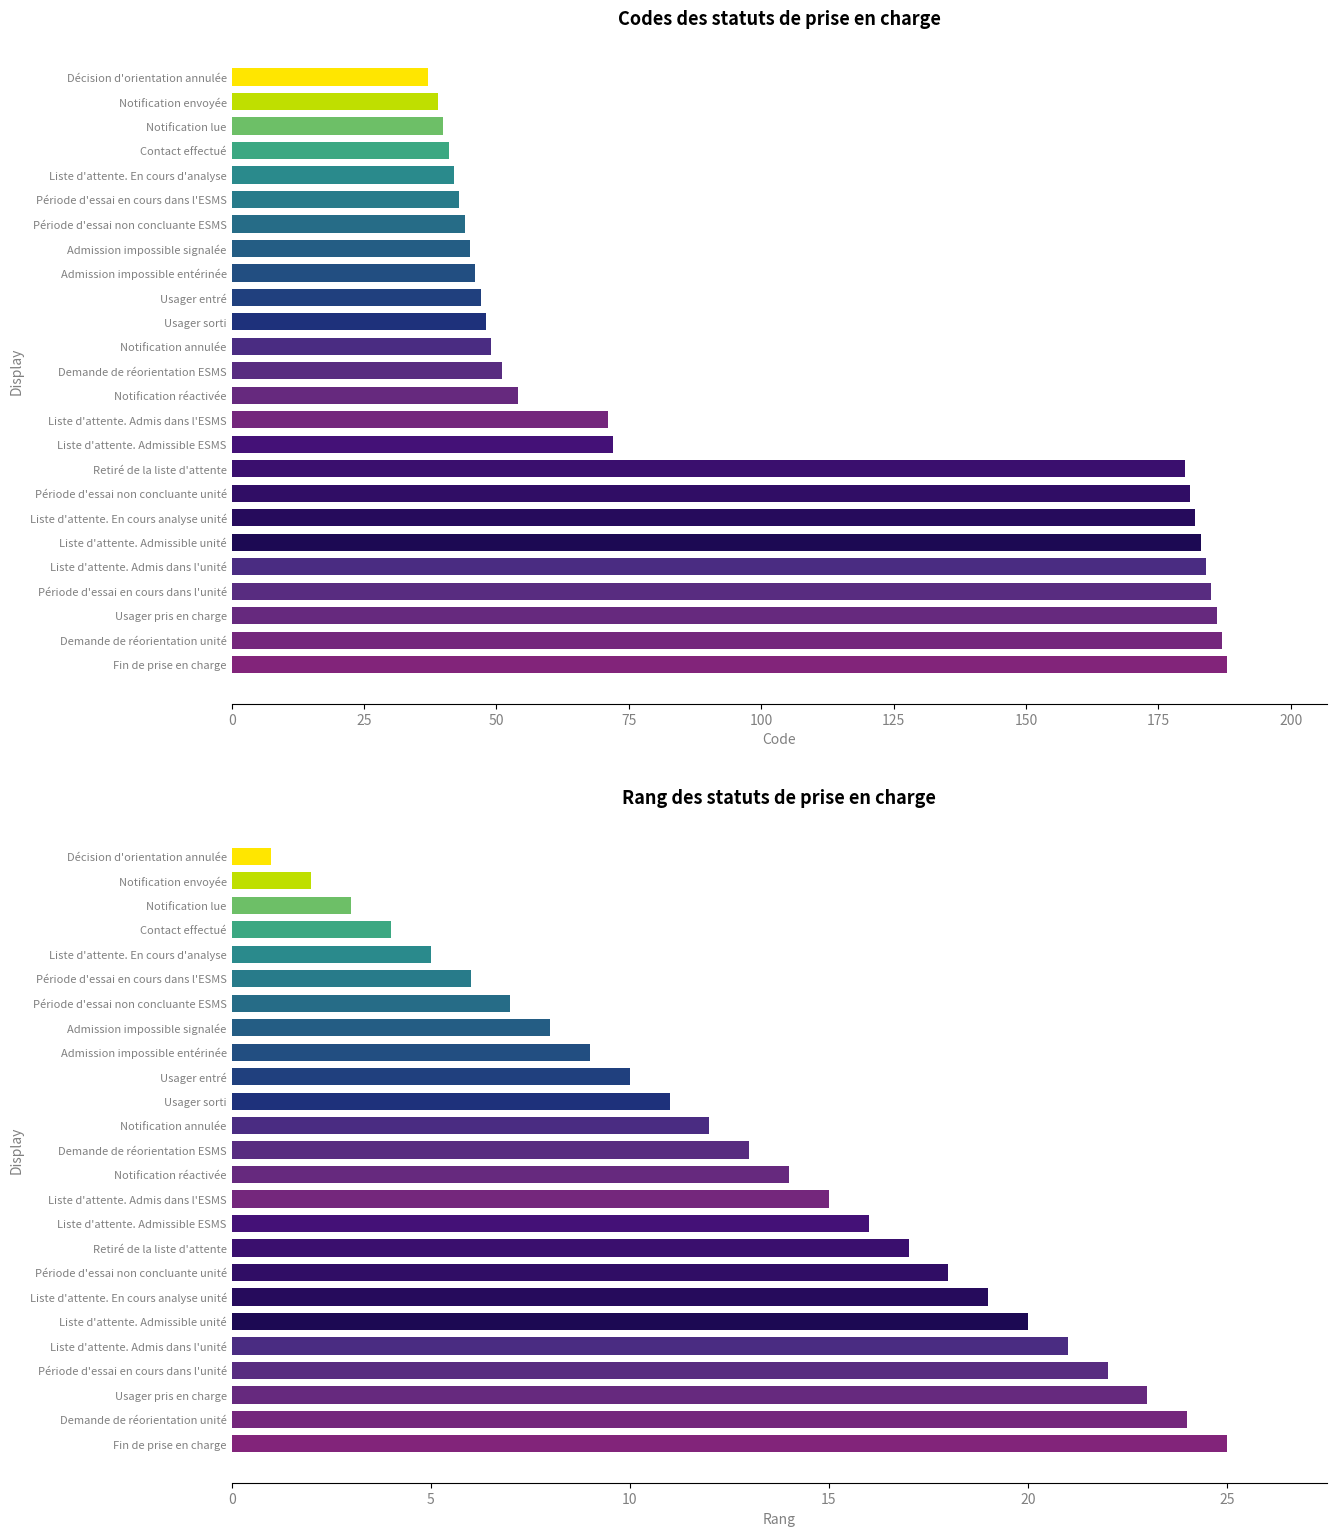

At which category does the chart reach its peak across all series?

Fin de prise en charge